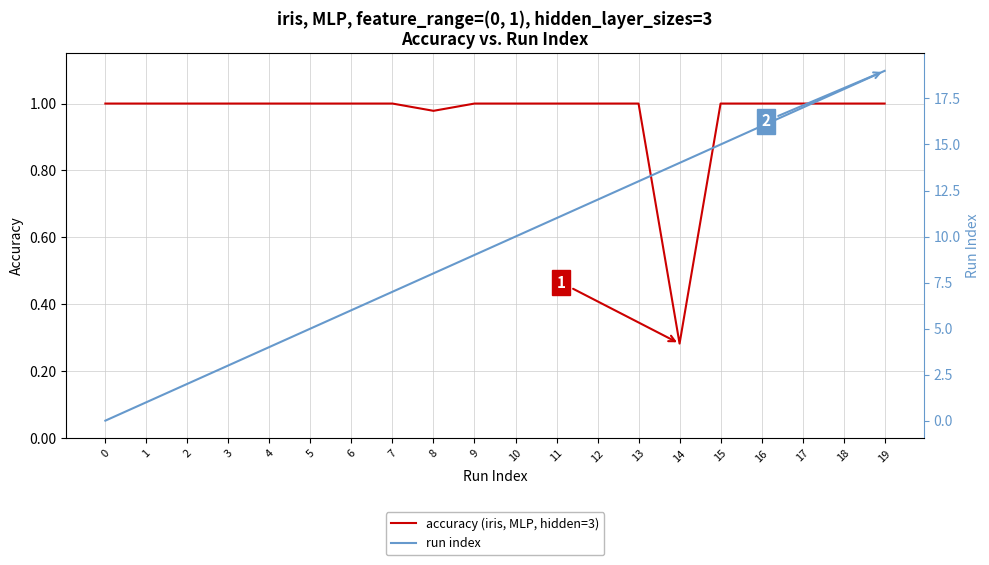

True or false: accuracy (iris, MLP, hidden=3) has a value of 1.6 at 6.

False